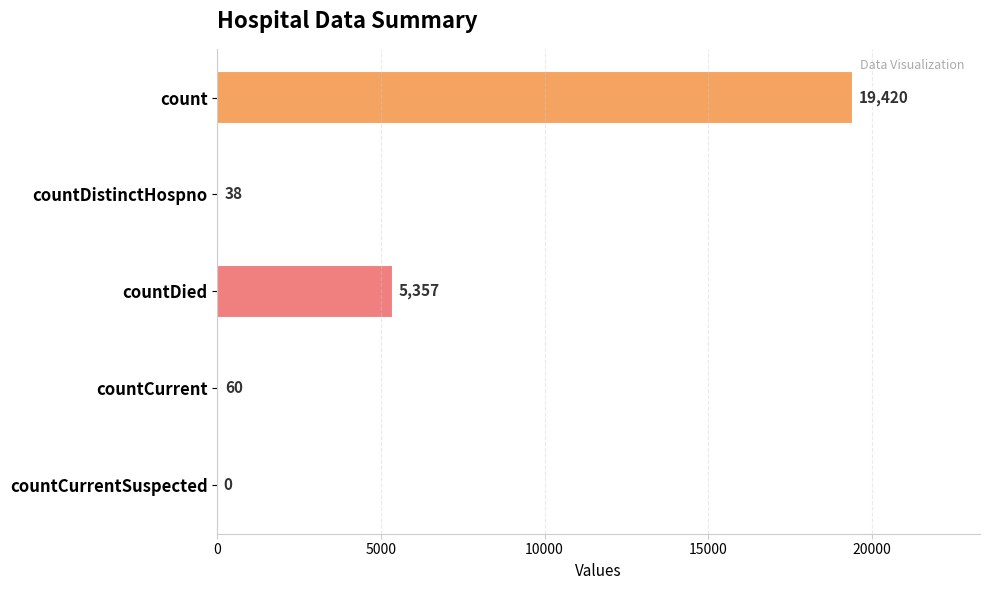

The chart shows a value of 38 at countDistinctHospno. True or false?

True